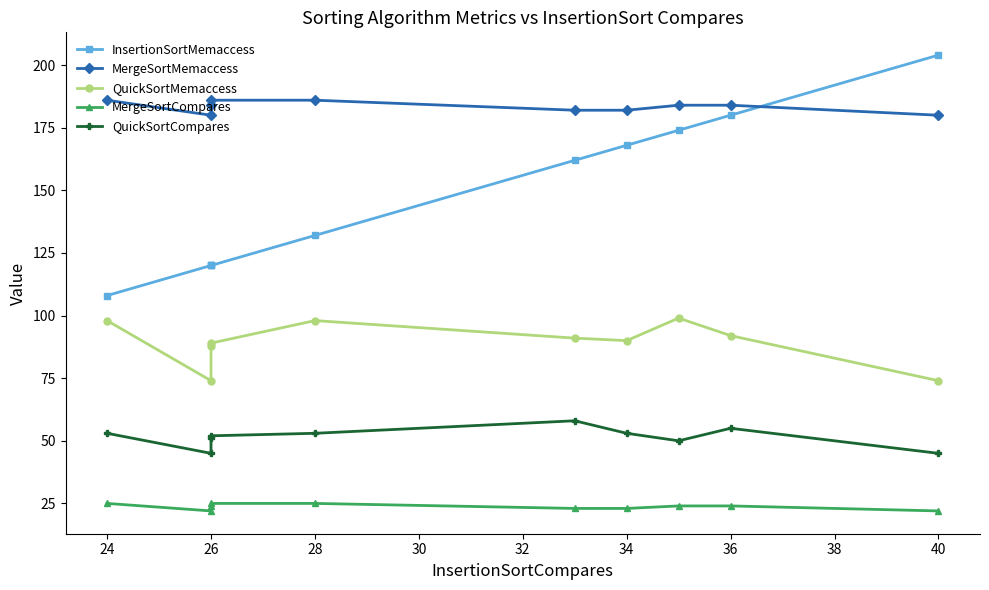

What is the spread (max minus min) of values at 36?

160